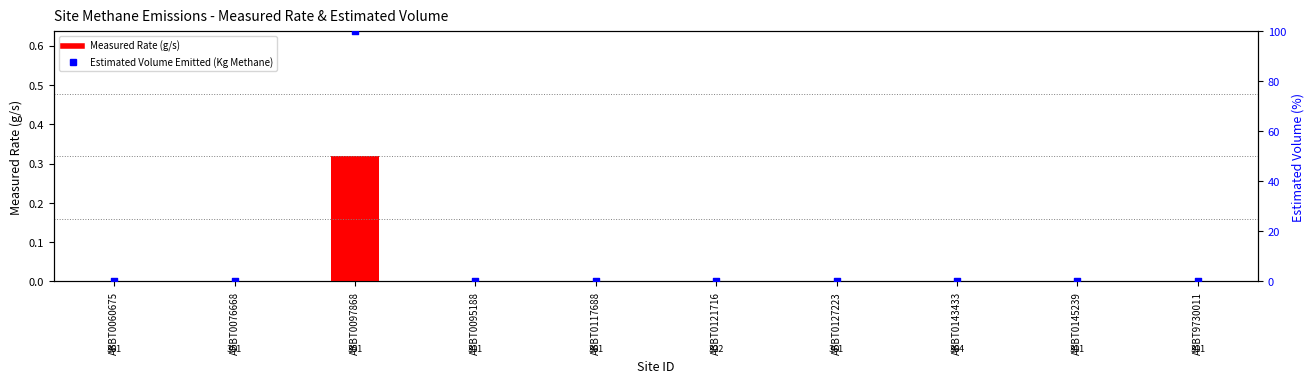

Which series reaches the minimum Y coordinate?

Measured Rate (g/s)